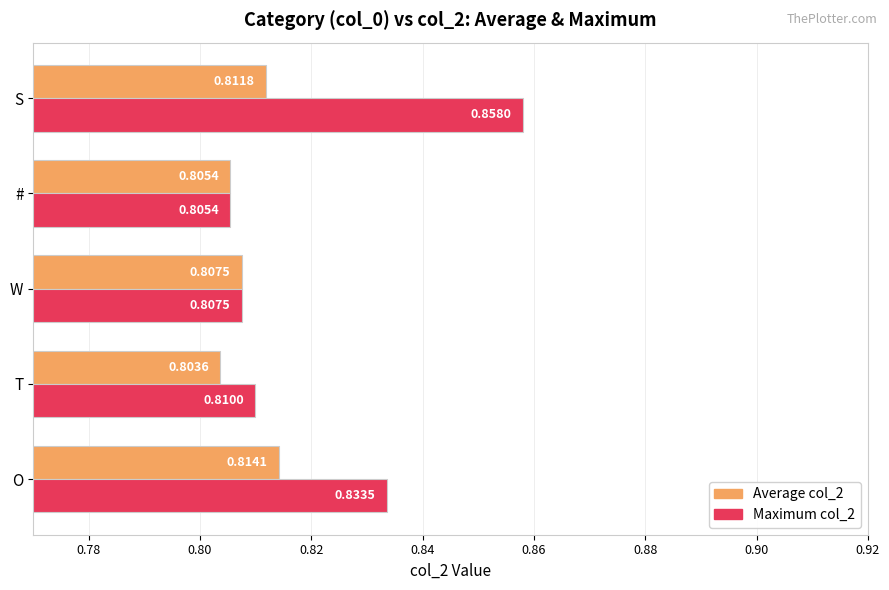

List the labels in order of Average col_2 value, largest first.

O, S, W, #, T